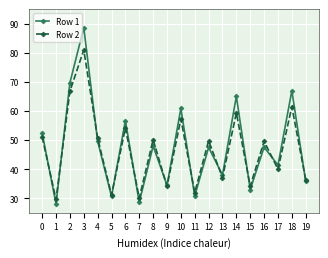

At which category does the chart reach its peak across all series?

3